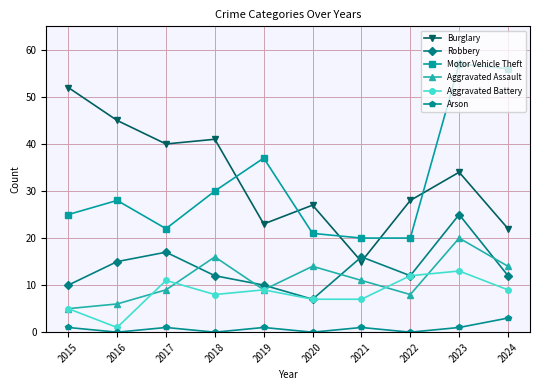

True or false: Motor Vehicle Theft has a value of 43 at 2018.

False